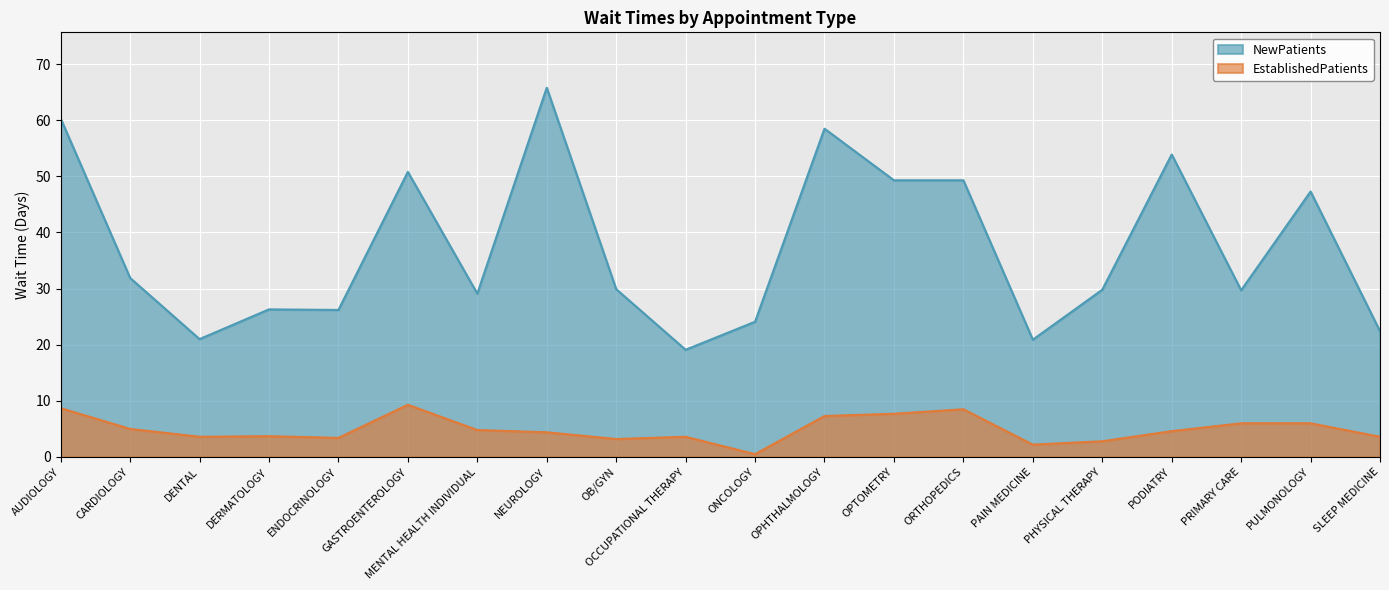

What is the spread (max minus min) of values at OB/GYN?

26.7